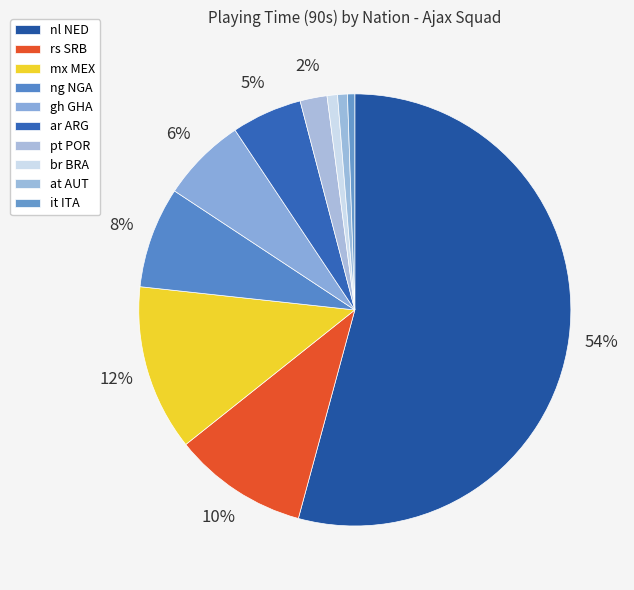

To the nearest percent, what is the combined percentage of it ITA and rs SRB?

11%